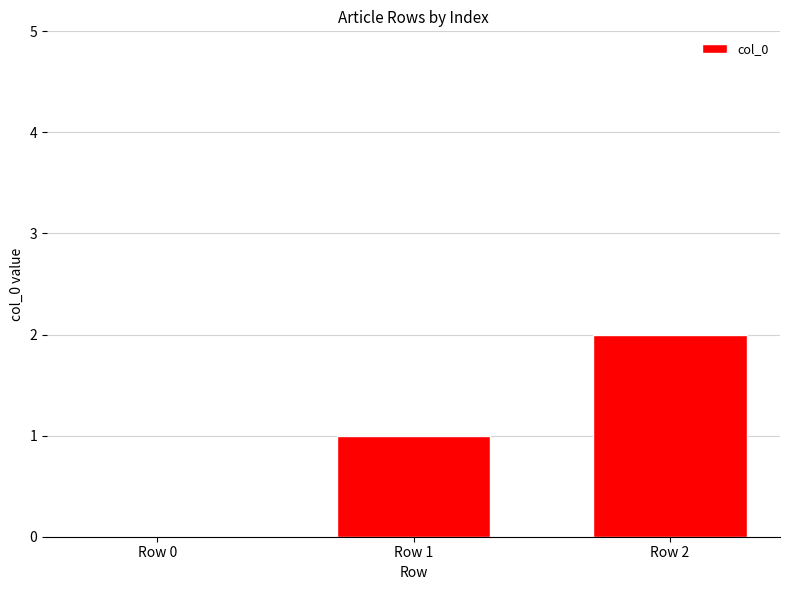

Which has a higher value, Row 0 or Row 2?

Row 2